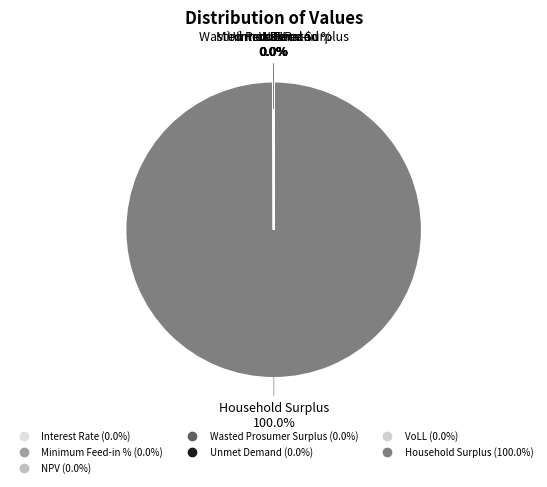

What is the largest slice in the pie chart?

Household Surplus